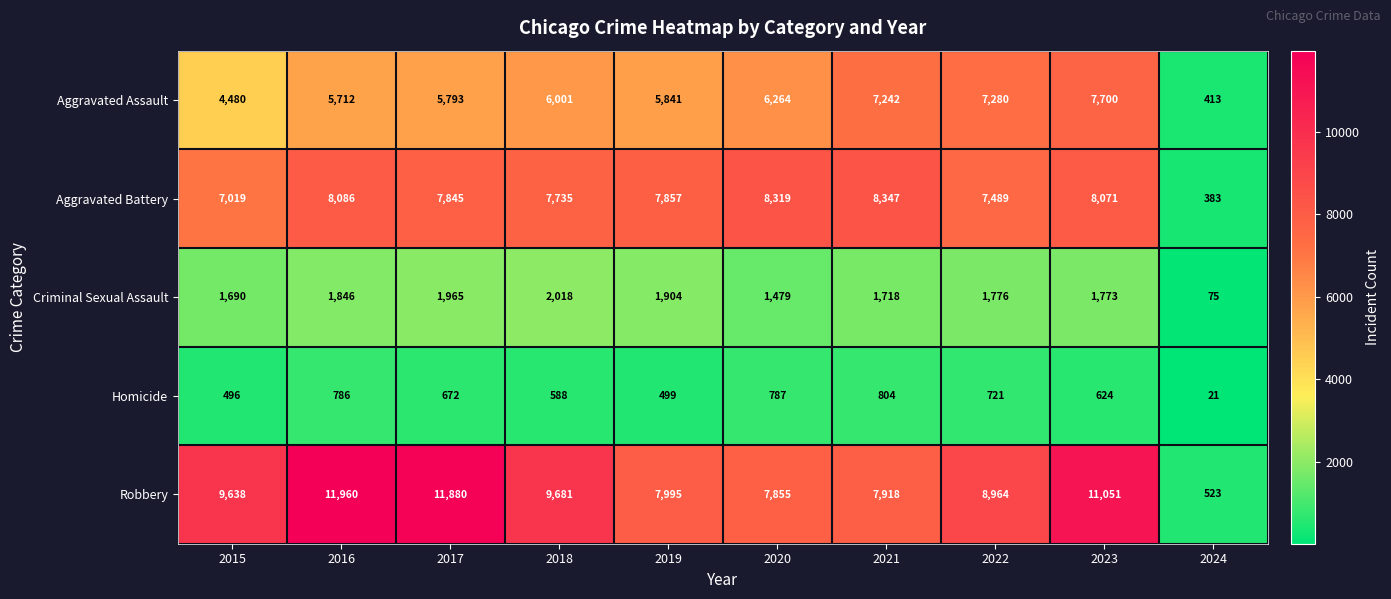

Rank the series by their maximum value, from lowest to highest.

Homicide, Criminal Sexual Assault, Aggravated Assault, Aggravated Battery, Robbery